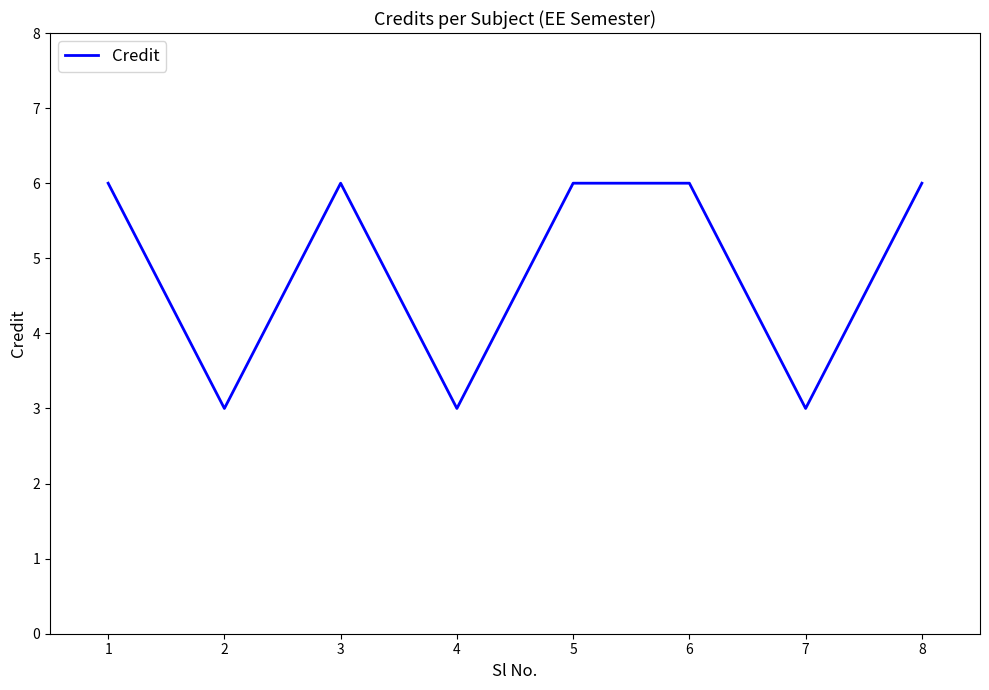

True or false: the data shows 3 at 2.

True